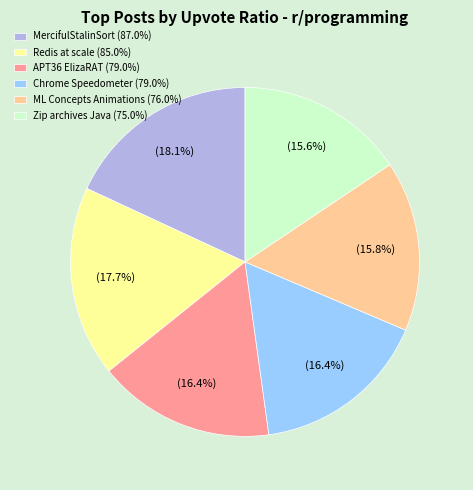

Is there any slice that represents more than half of the pie?

No